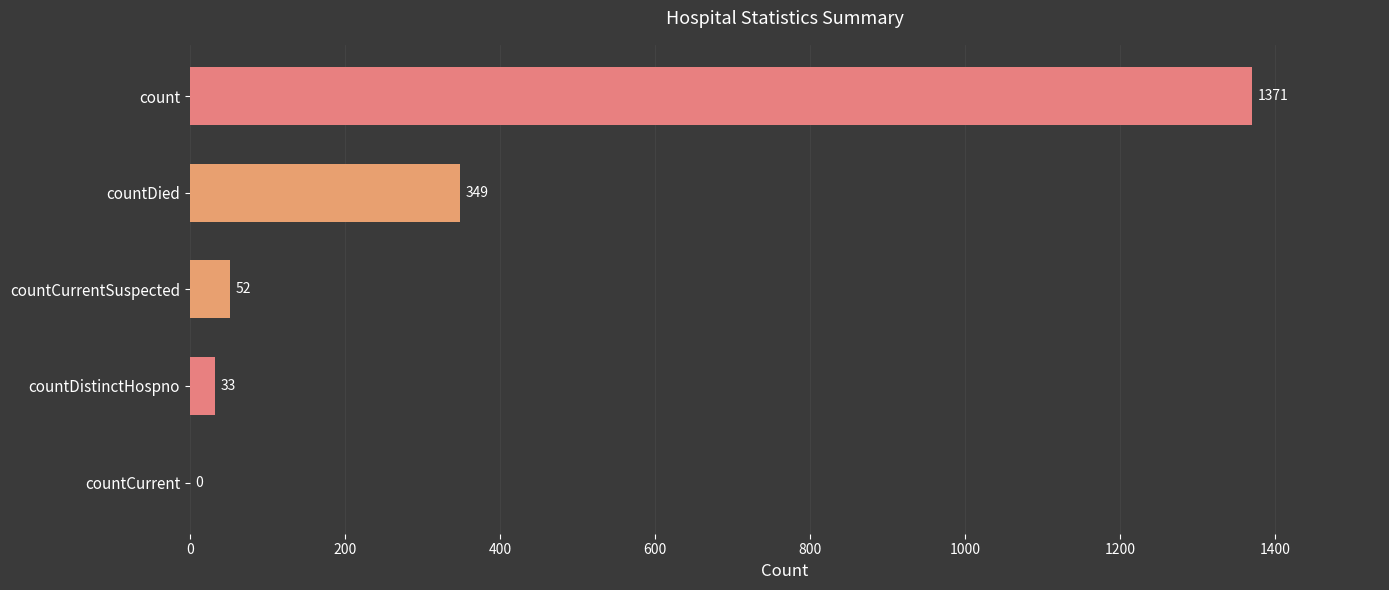

What is the sum of all values?

1805